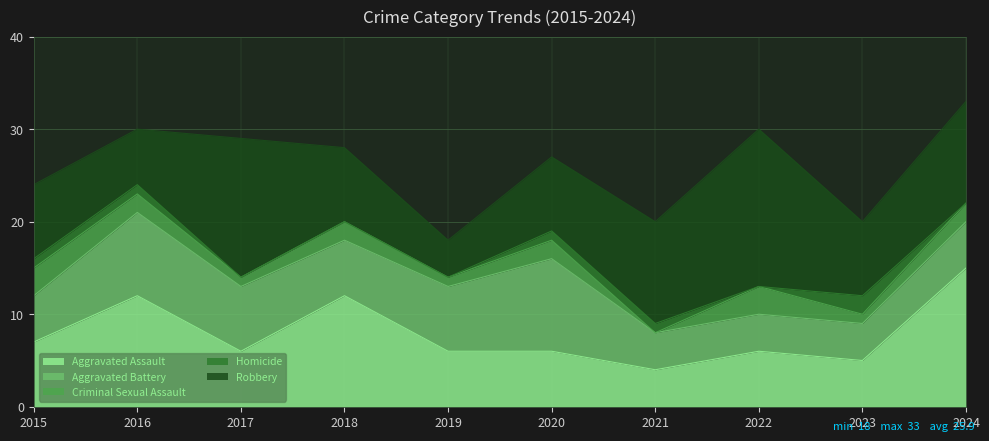

At which label is Aggravated Assault closest to 9?

2015